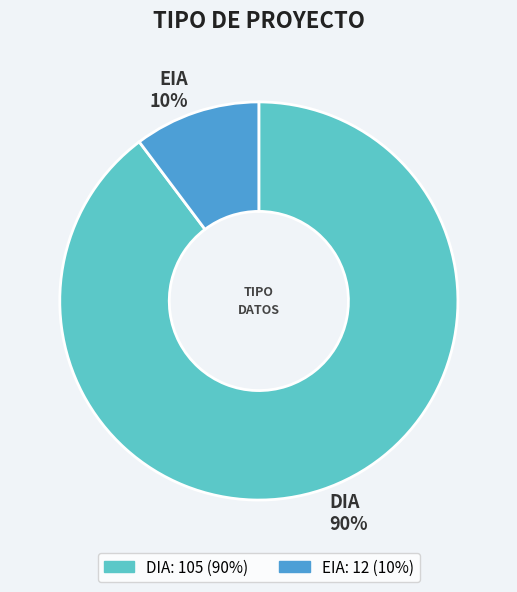

The DIA slice represents 78% of the pie. True or false?

False